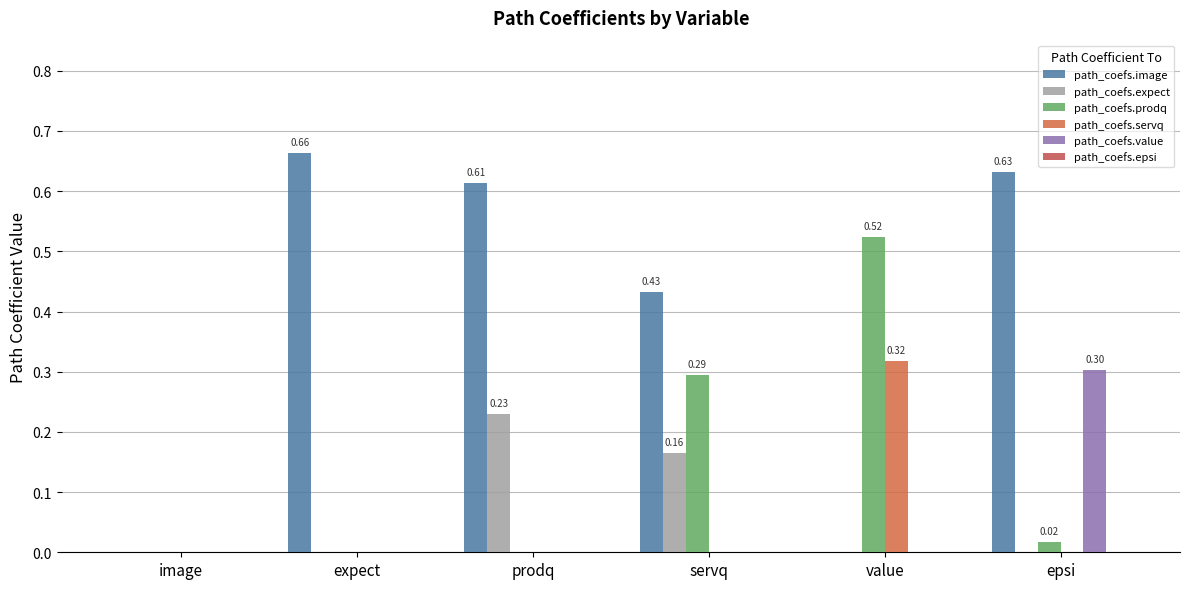

How many data points does each series have?

6